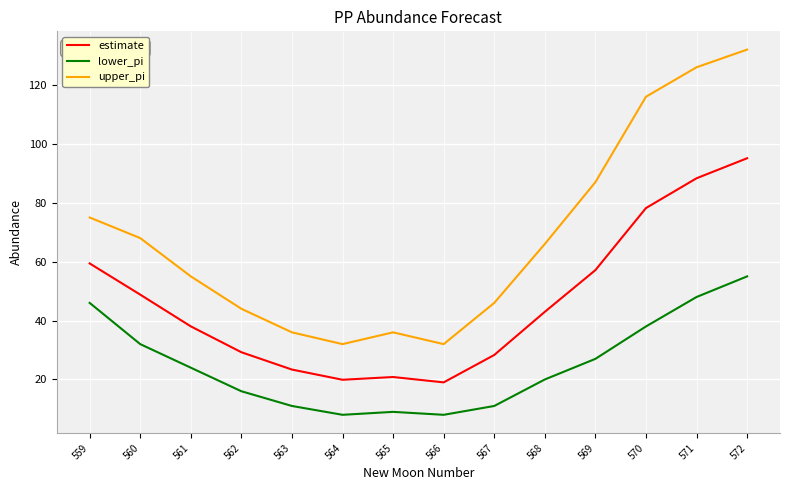

Reading right to left, list all the values displayed in this chart.

estimate: 95.1	88.3	78.2	57.1	43.0	28.3	19.0	20.8	19.9	23.4	29.2	38.0	48.8	59.4
lower_pi: 55.0	48.0	38.0	27.0	20.0	11.0	8.0	9.0	8.0	11.0	16.0	24.0	32.0	46.0
upper_pi: 132.0	126.0	116.0	87.0	66.0	46.0	32.0	36.0	32.0	36.0	44.0	55.0	68.0	75.0